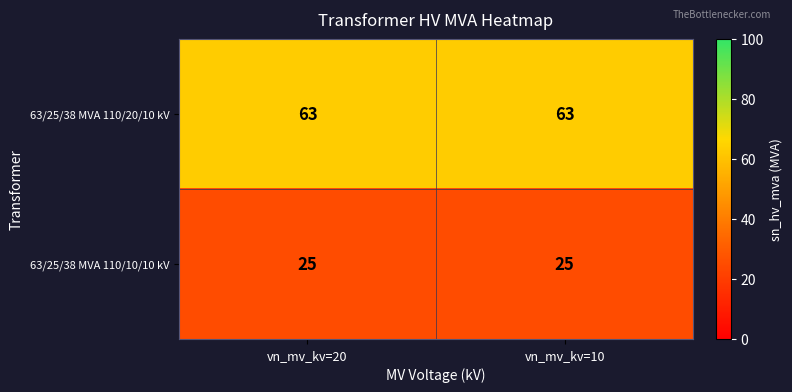

Which series has the largest total across all categories?

63/25/38 MVA 110/20/10 kV